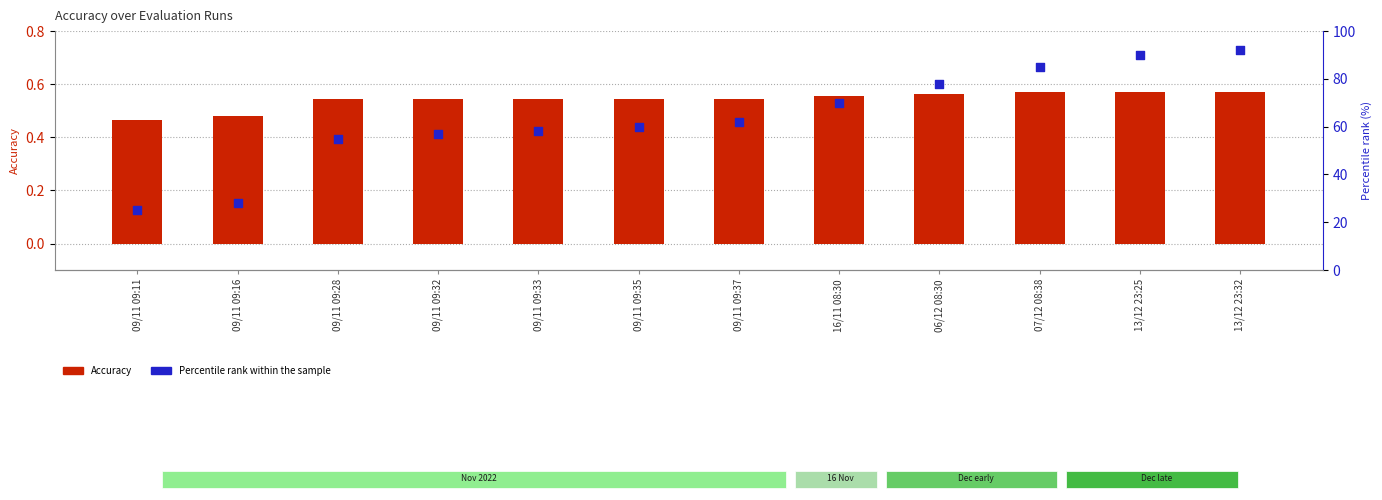

Which series contains the highest Y value?

Percentile rank